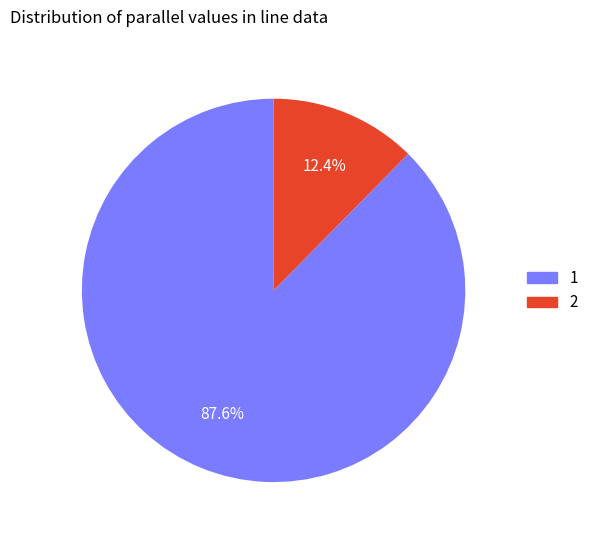

To the nearest percent, what percentage of the pie is 2?

12%